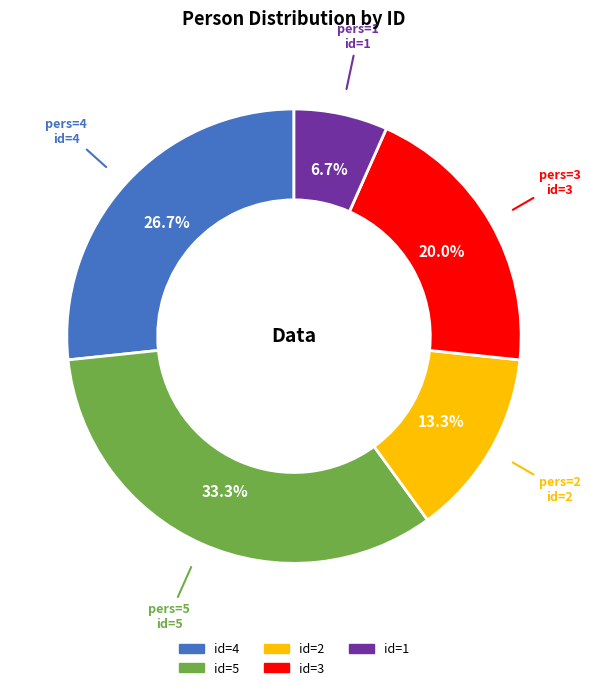

Is there any slice that represents more than half of the pie?

No